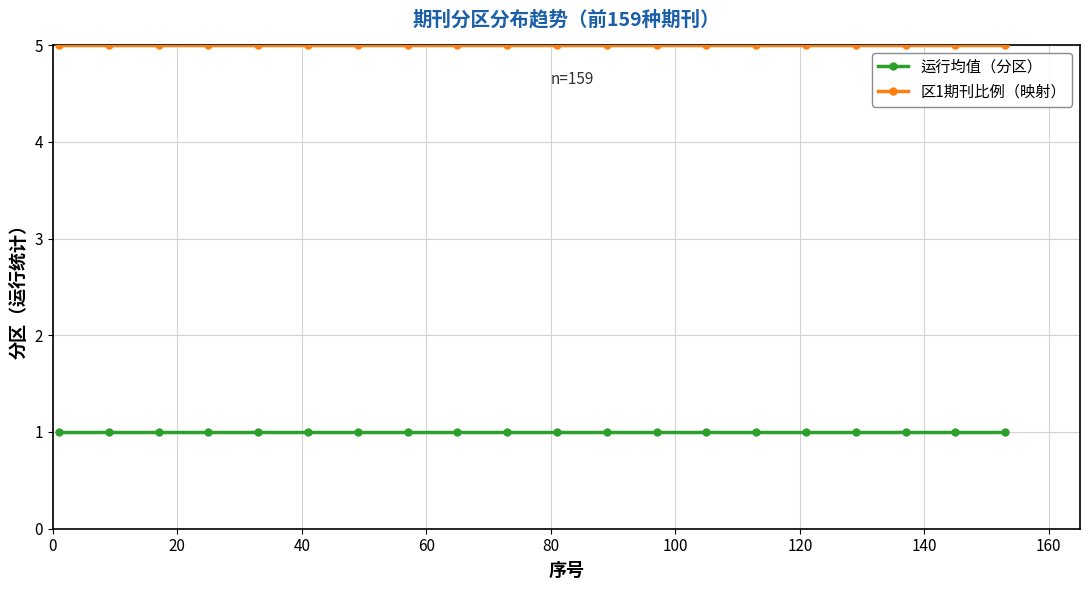

True or false: 区1期刊比例（映射） and 运行均值（分区） cross at least once.

False